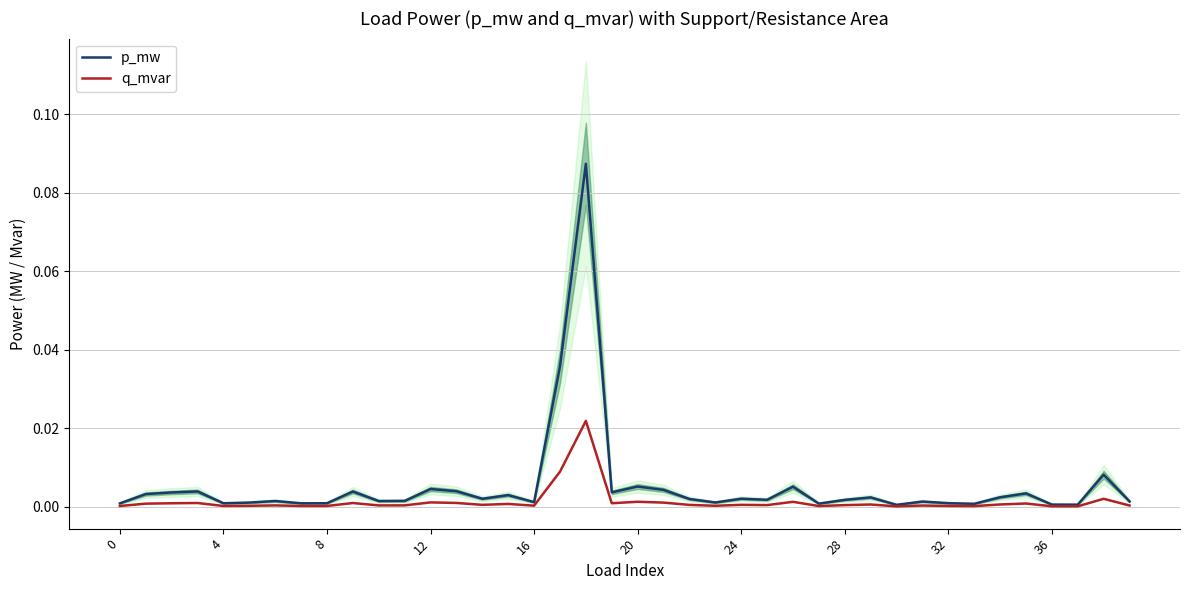

Which series has the largest range (max minus min)?

p_mw